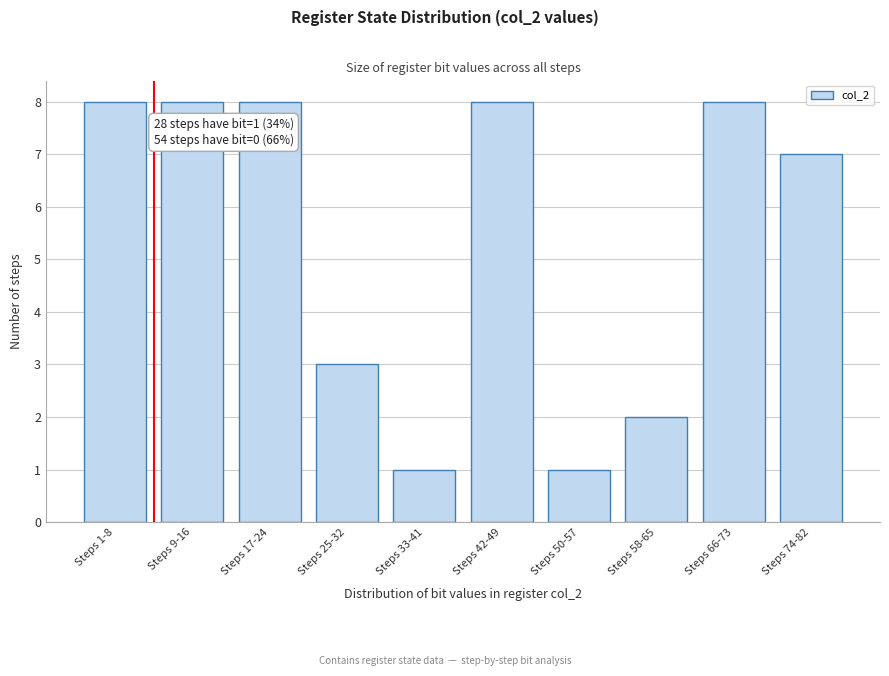

Reading left to right, transcribe all the data shown in this chart.

8	8	8	3	1	8	1	2	8	7